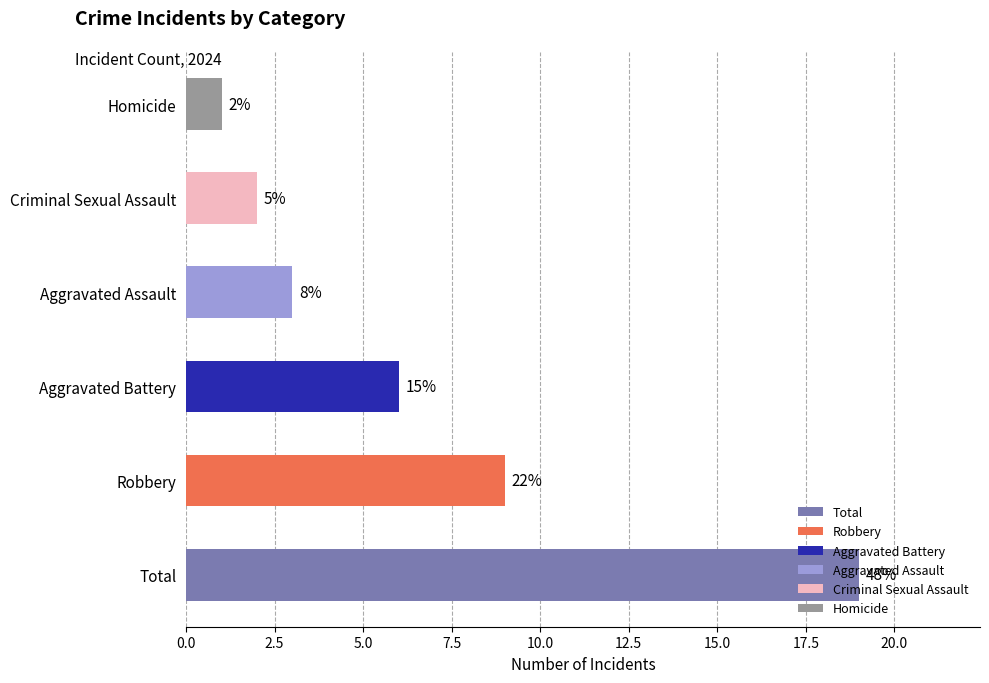

True or false: the data shows 3 at Criminal Sexual Assault.

False